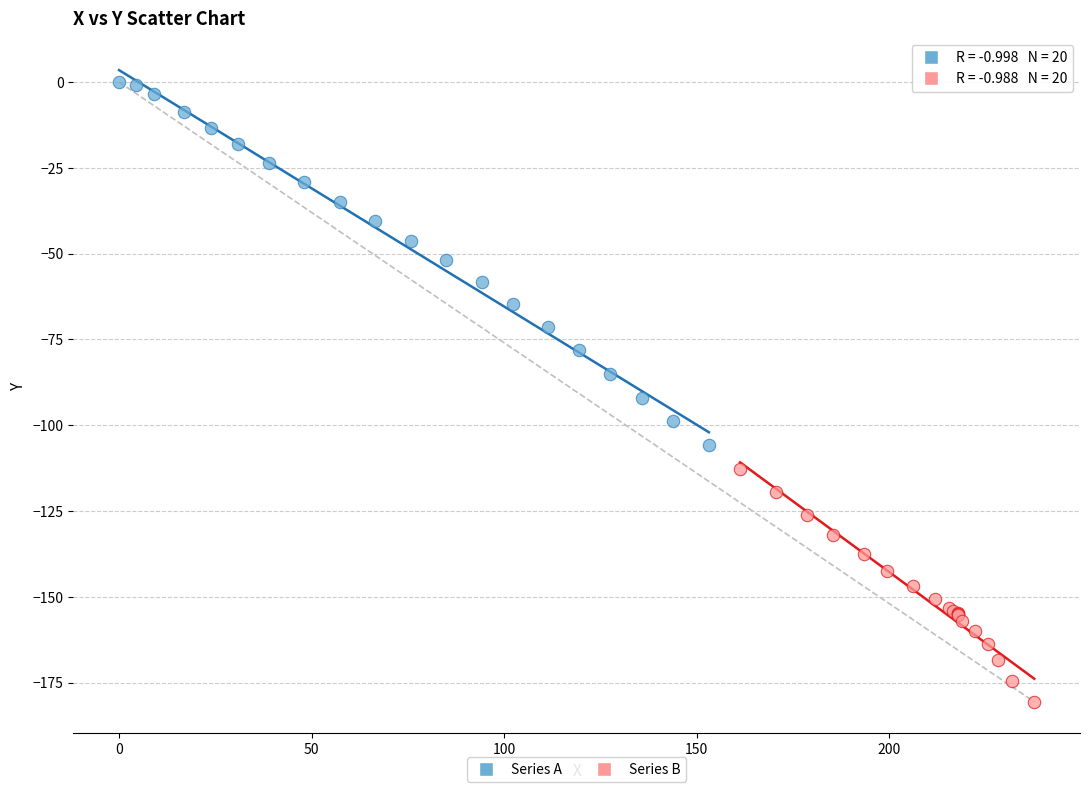

Which series contains the lowest Y value?

Series B